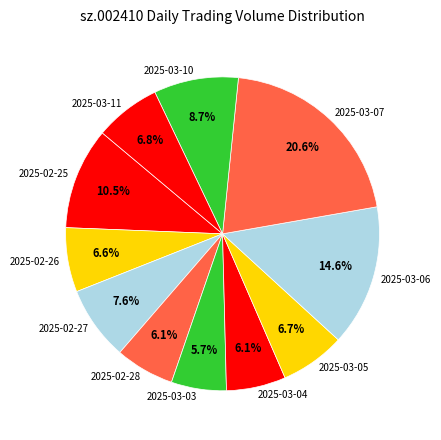

To the nearest percent, what is the average slice percentage?

9%